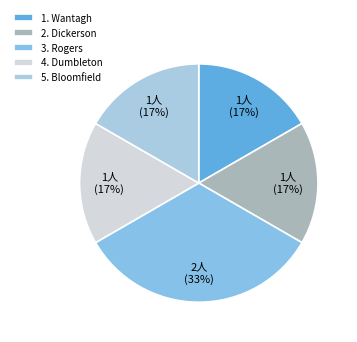

Count the number of slices in the pie.

5